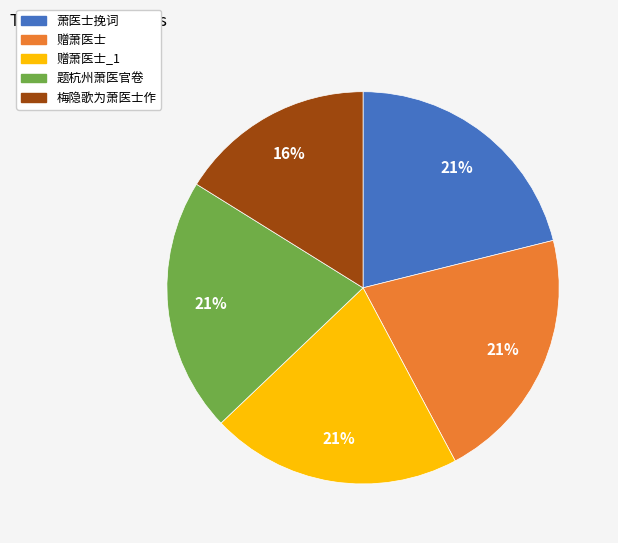

Do 赠萧医士 and 萧医士挽词 together represent more than half of the pie?

No